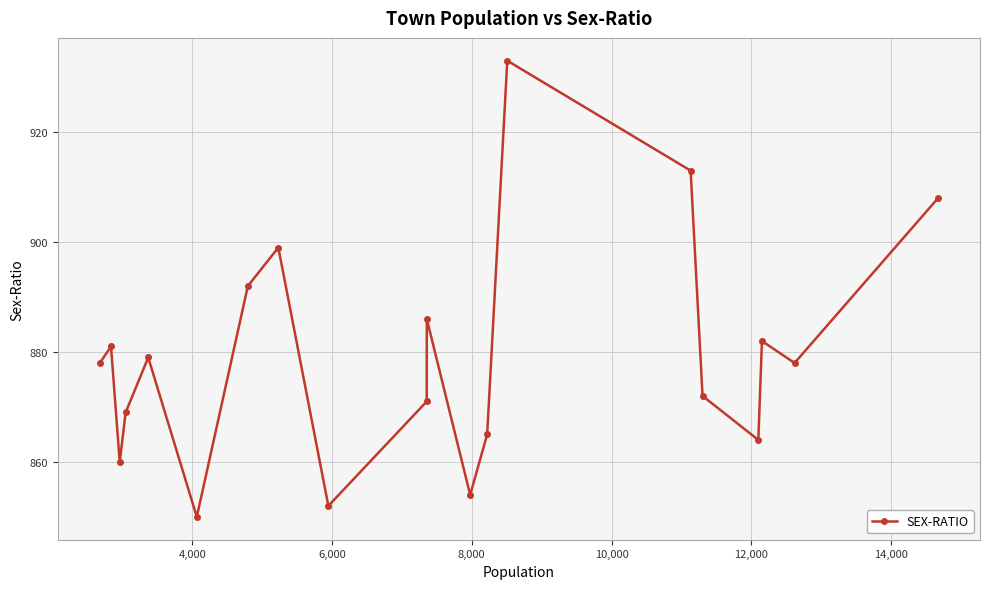

How many points are lower than both their immediate neighbors (excluding endpoints)?

6